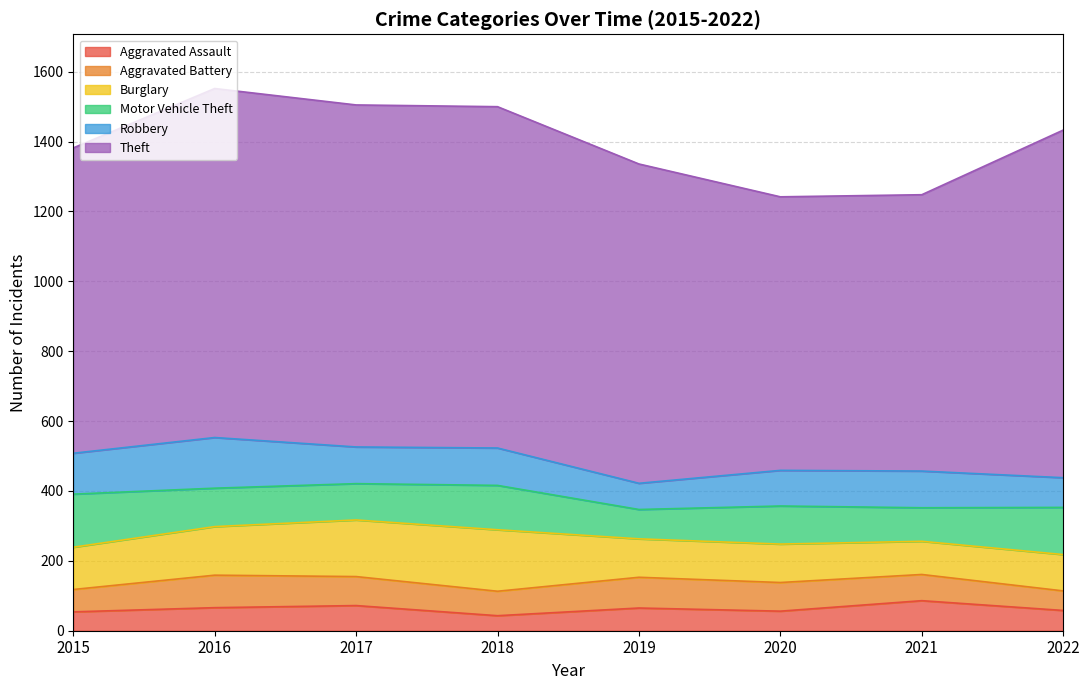

Does the chart have visible grid lines?

Yes